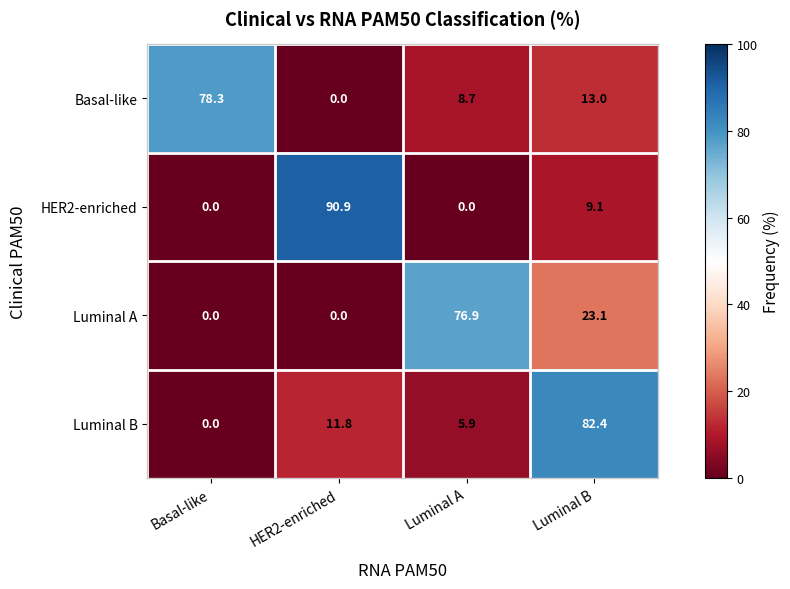

True or false: Basal-like has a value of 49.3 at Basal-like.

False